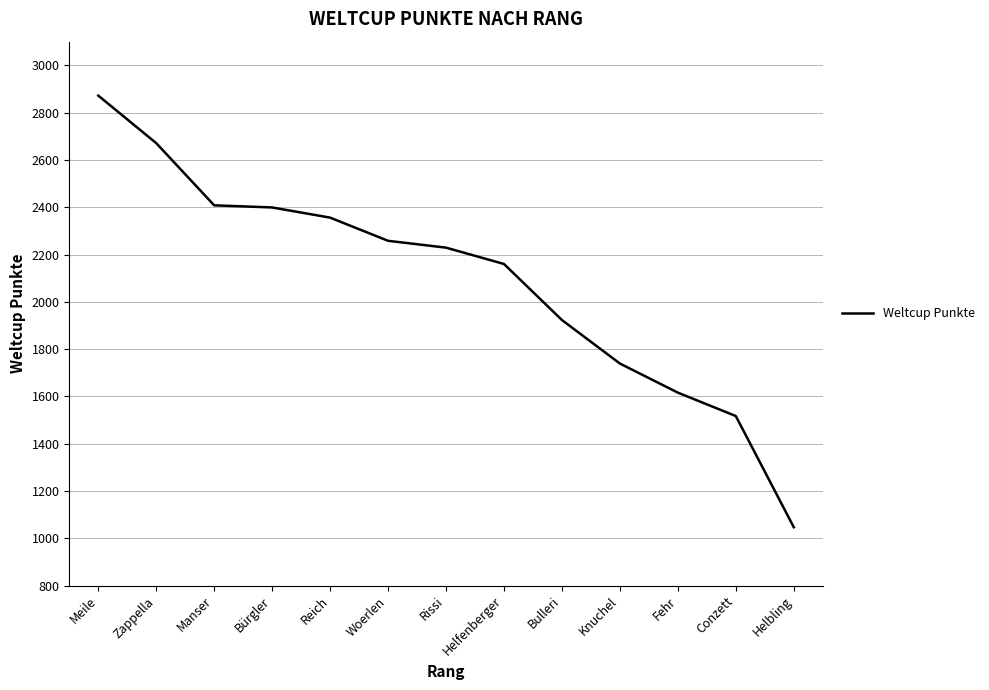

What is the approximate value at Zappella?

2671